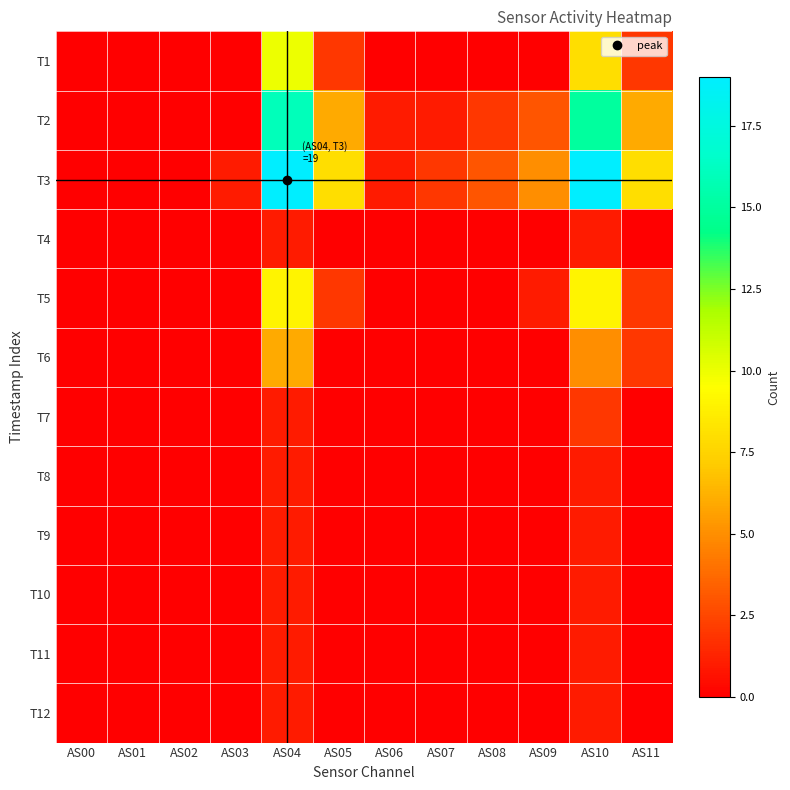

Reading right to left, extract all data points from this chart.

T1: AS11=2	AS10=8	AS09=0	AS08=0	AS07=0	AS06=0	AS05=2	AS04=10	AS03=0	AS02=0	AS01=0	AS00=0
T2: AS11=6	AS10=15	AS09=3	AS08=2	AS07=1	AS06=1	AS05=6	AS04=16	AS03=0	AS02=0	AS01=0	AS00=0
T3: AS11=8	AS10=19	AS09=5	AS08=3	AS07=2	AS06=1	AS05=8	AS04=19	AS03=1	AS02=0	AS01=0	AS00=0
T4: AS11=0	AS10=1	AS09=0	AS08=0	AS07=0	AS06=0	AS05=0	AS04=1	AS03=0	AS02=0	AS01=0	AS00=0
T5: AS11=2	AS10=9	AS09=1	AS08=0	AS07=0	AS06=0	AS05=2	AS04=9	AS03=0	AS02=0	AS01=0	AS00=0
T6: AS11=2	AS10=5	AS09=0	AS08=0	AS07=0	AS06=0	AS05=0	AS04=6	AS03=0	AS02=0	AS01=0	AS00=0
T7: AS11=0	AS10=2	AS09=0	AS08=0	AS07=0	AS06=0	AS05=0	AS04=1	AS03=0	AS02=0	AS01=0	AS00=0
T8: AS11=0	AS10=1	AS09=0	AS08=0	AS07=0	AS06=0	AS05=0	AS04=1	AS03=0	AS02=0	AS01=0	AS00=0
T9: AS11=0	AS10=1	AS09=0	AS08=0	AS07=0	AS06=0	AS05=0	AS04=1	AS03=0	AS02=0	AS01=0	AS00=0
T10: AS11=0	AS10=1	AS09=0	AS08=0	AS07=0	AS06=0	AS05=0	AS04=1	AS03=0	AS02=0	AS01=0	AS00=0
T11: AS11=0	AS10=1	AS09=0	AS08=0	AS07=0	AS06=0	AS05=0	AS04=1	AS03=0	AS02=0	AS01=0	AS00=0
T12: AS11=0	AS10=1	AS09=0	AS08=0	AS07=0	AS06=0	AS05=0	AS04=1	AS03=0	AS02=0	AS01=0	AS00=0